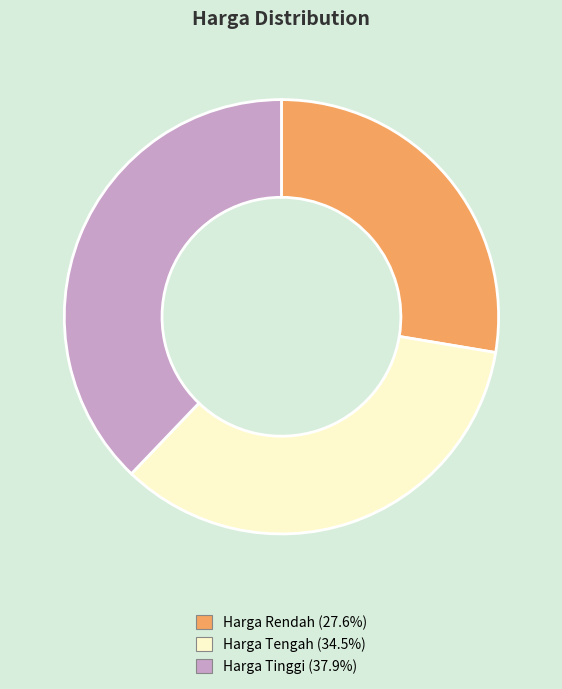

True or false: Harga Rendah accounts for 38% of the total.

False